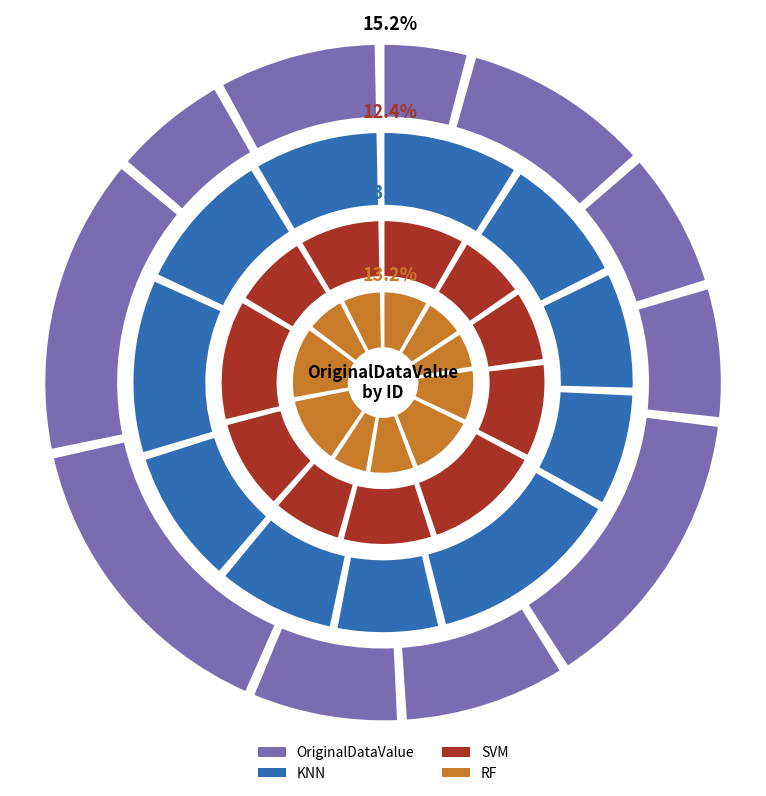

Is it true that Hb 58 is 8% of the pie?

True